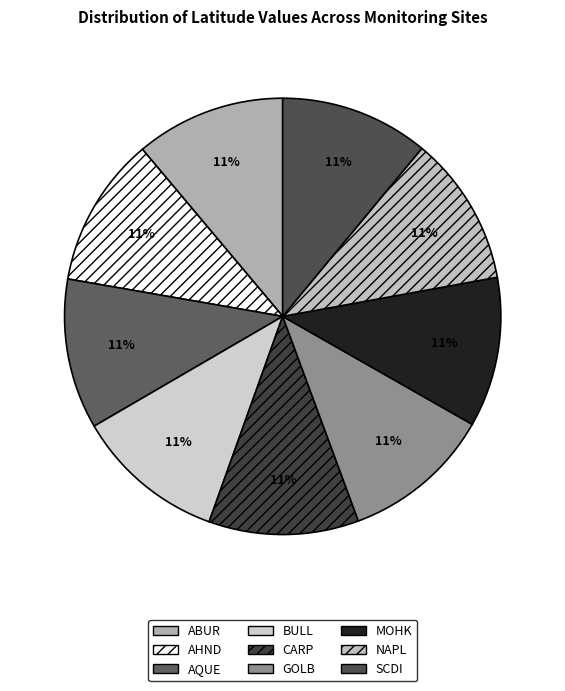

Approximately how many times larger is the value at NAPL compared to MOHK?

1.0